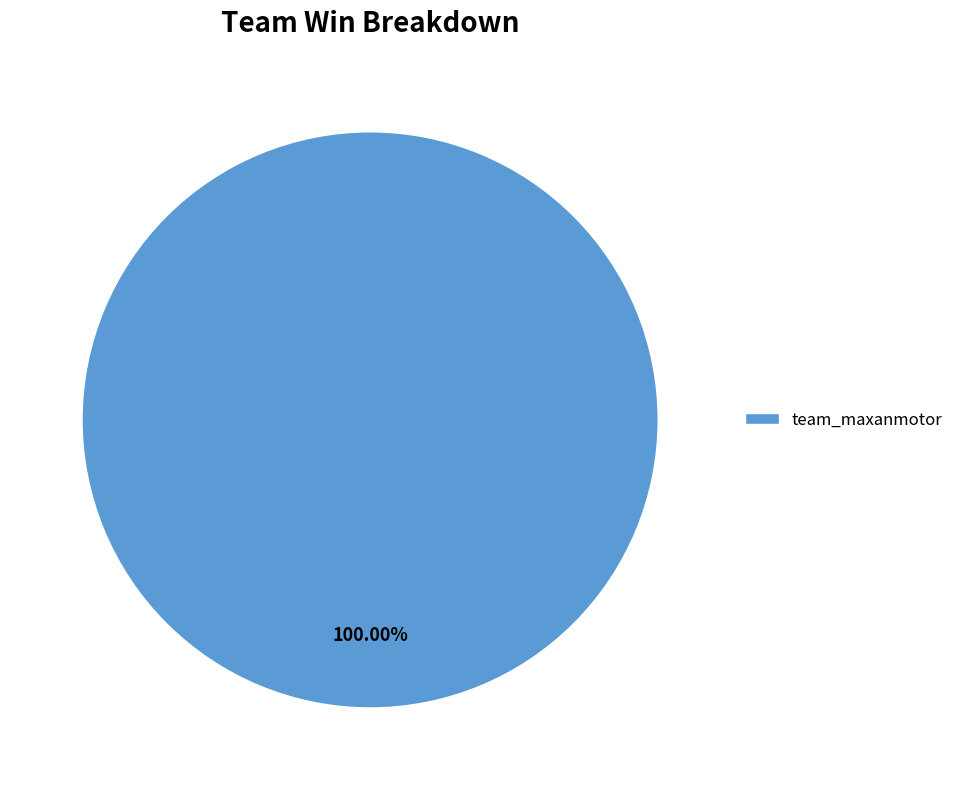

Is there a majority slice in this chart?

Yes